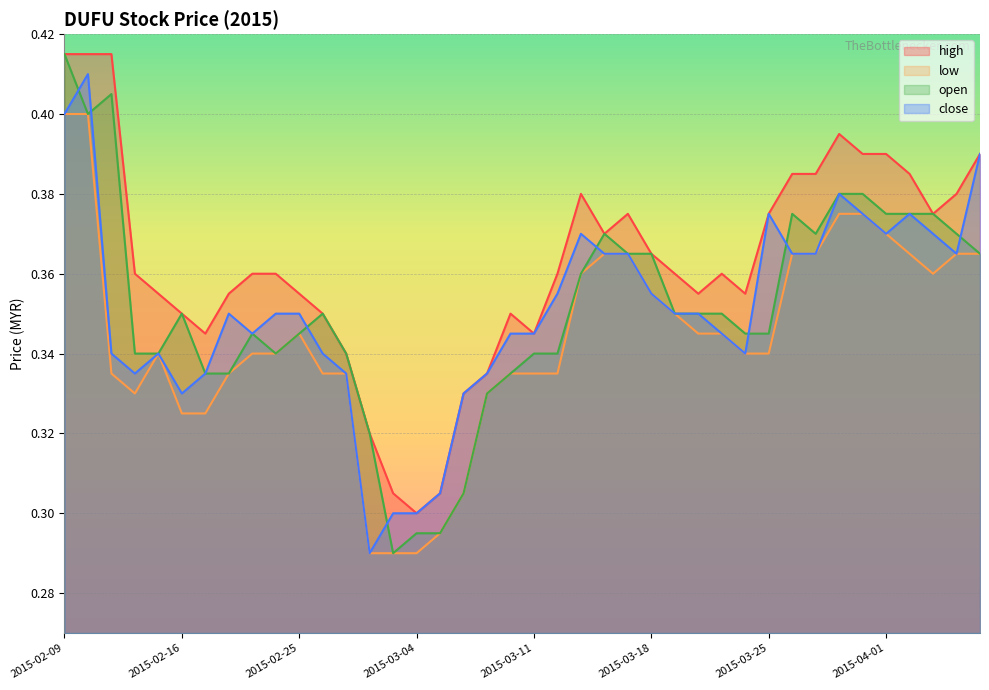

What is the difference between the maximum and minimum values in the high series?

0.1